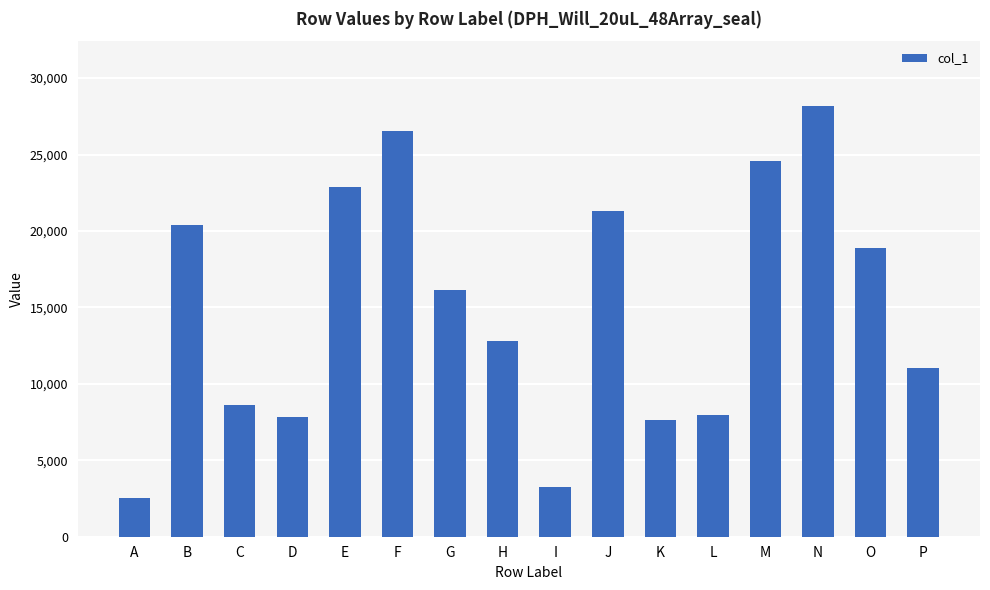

What is the value of the 15th bar from the left?

18871